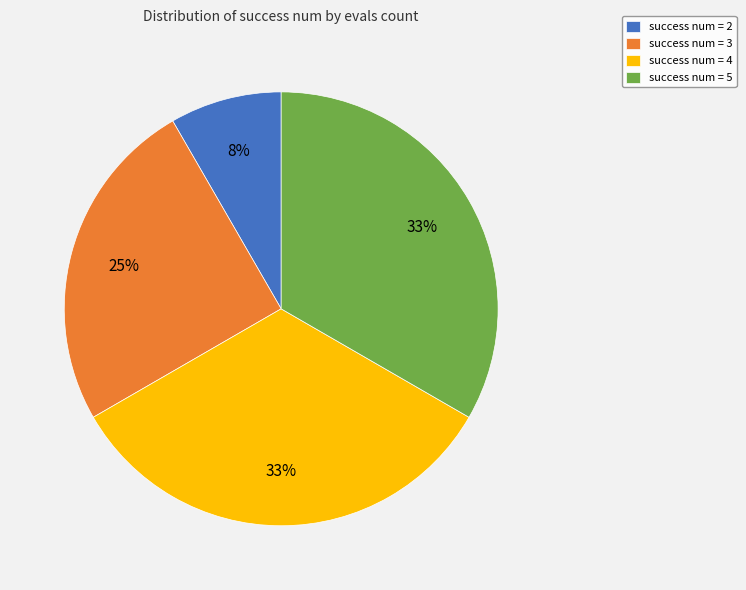

Which category has the smallest portion of the pie?

success num = 2